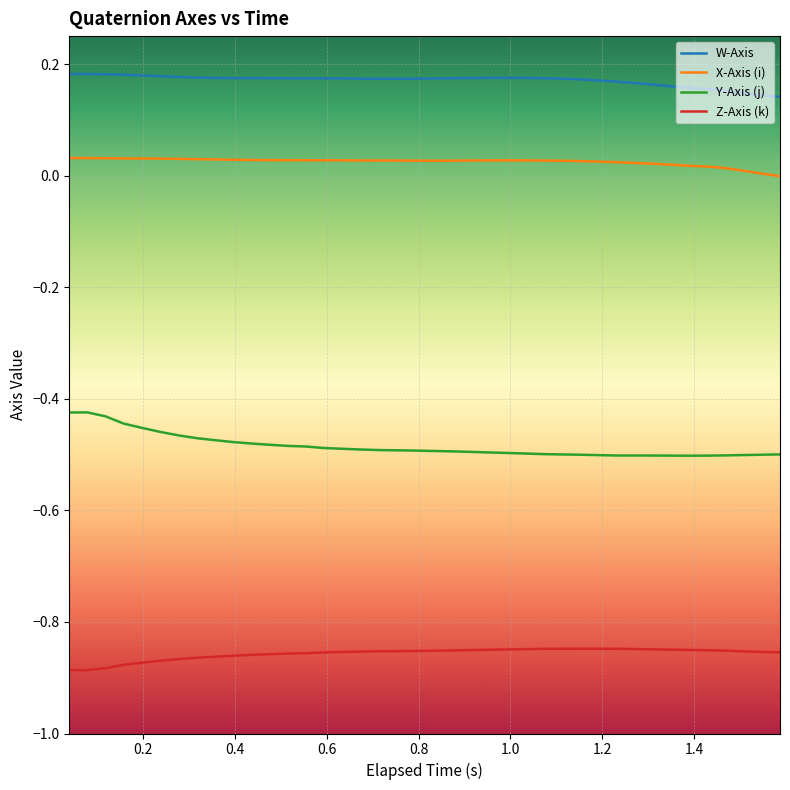

True or false: Z-Axis (k) and W-Axis intersect in this chart.

False